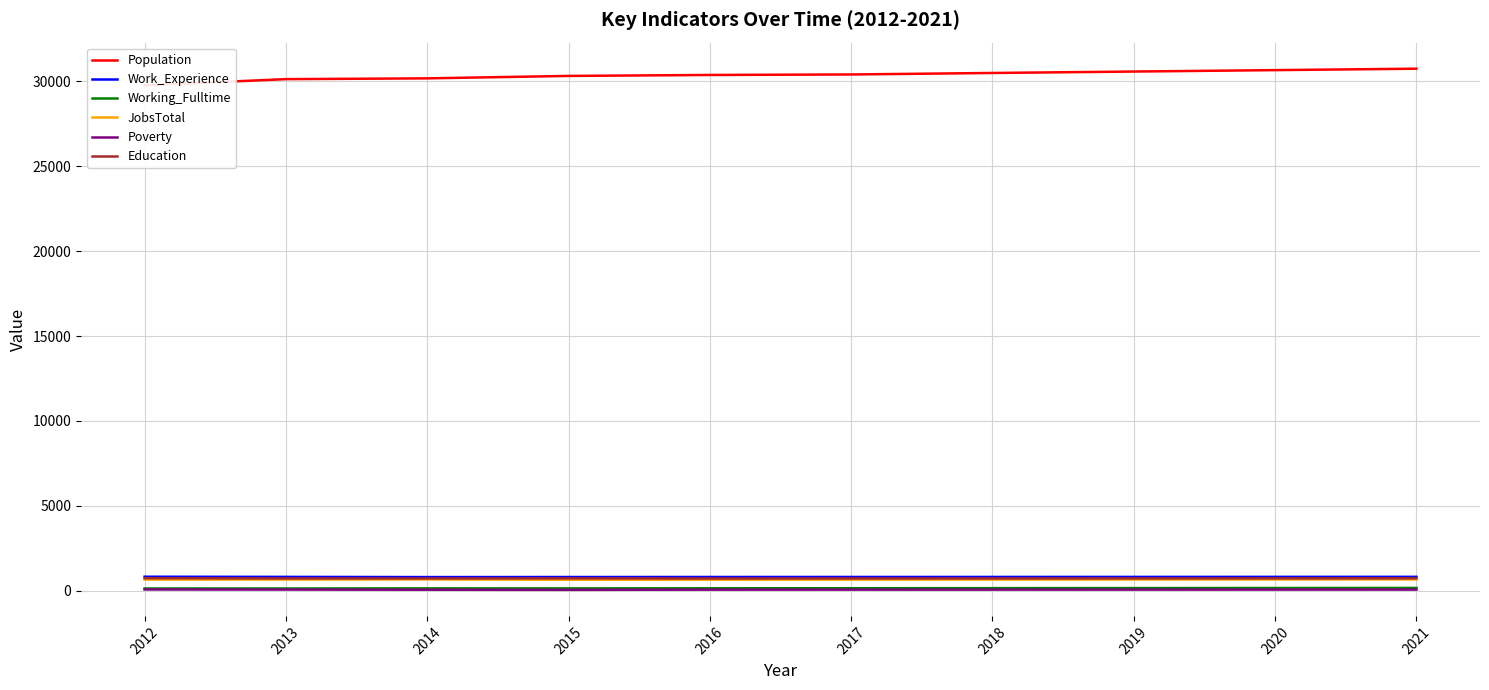

At 2015, list the series in order from smallest to largest.

Poverty, Working_Fulltime, JobsTotal, Education, Work_Experience, Population